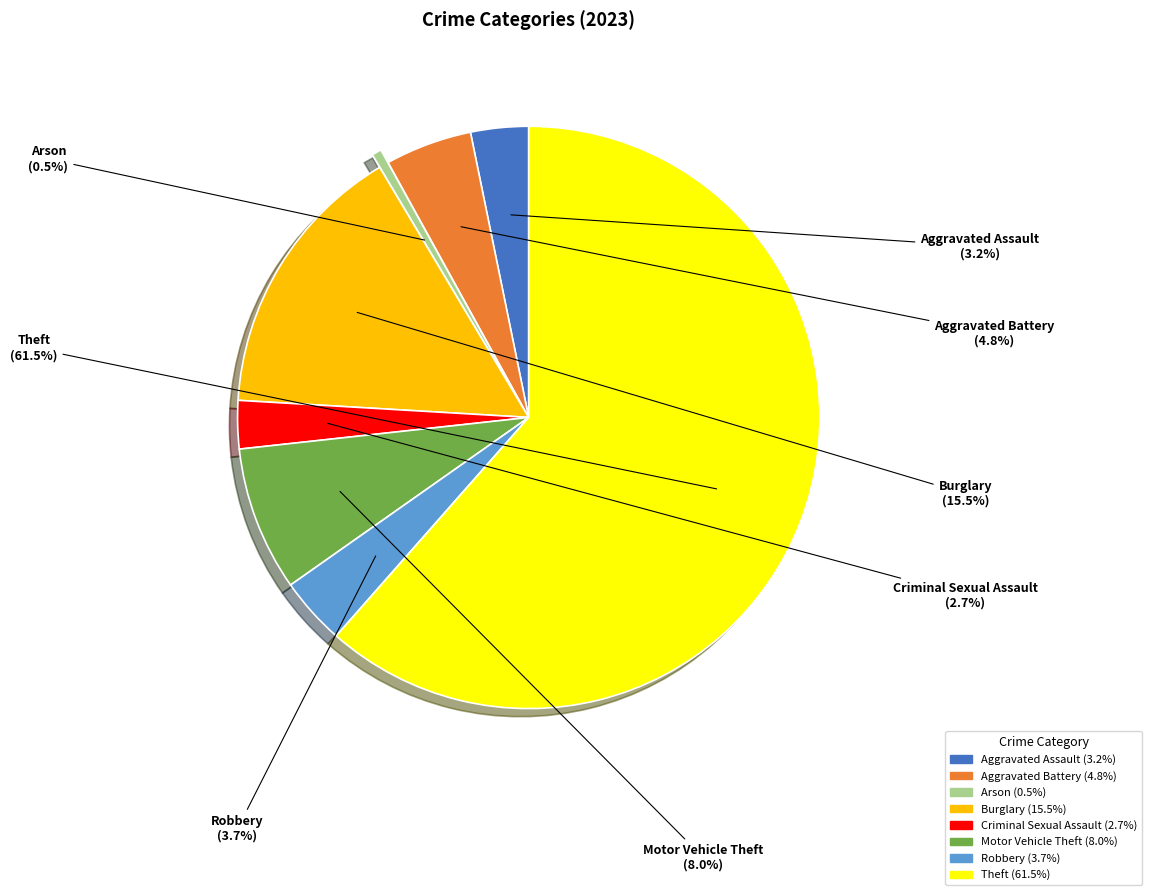

The Theft slice represents 48% of the pie. True or false?

False